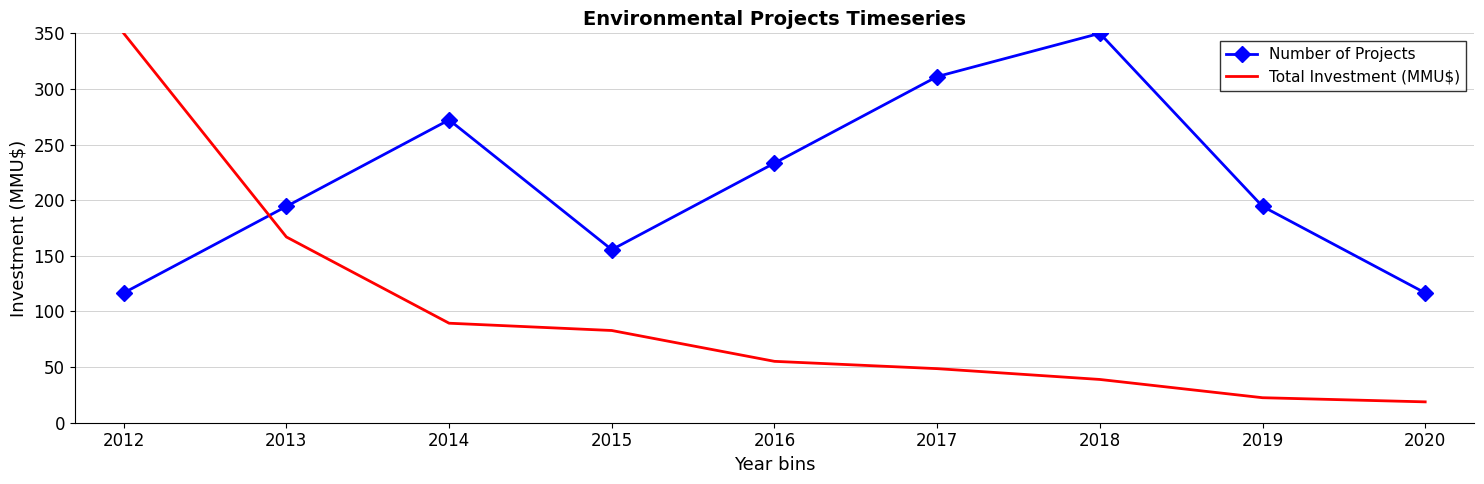

True or false: Total Investment (MMU$) has a value of 18.7 at 2020.

True